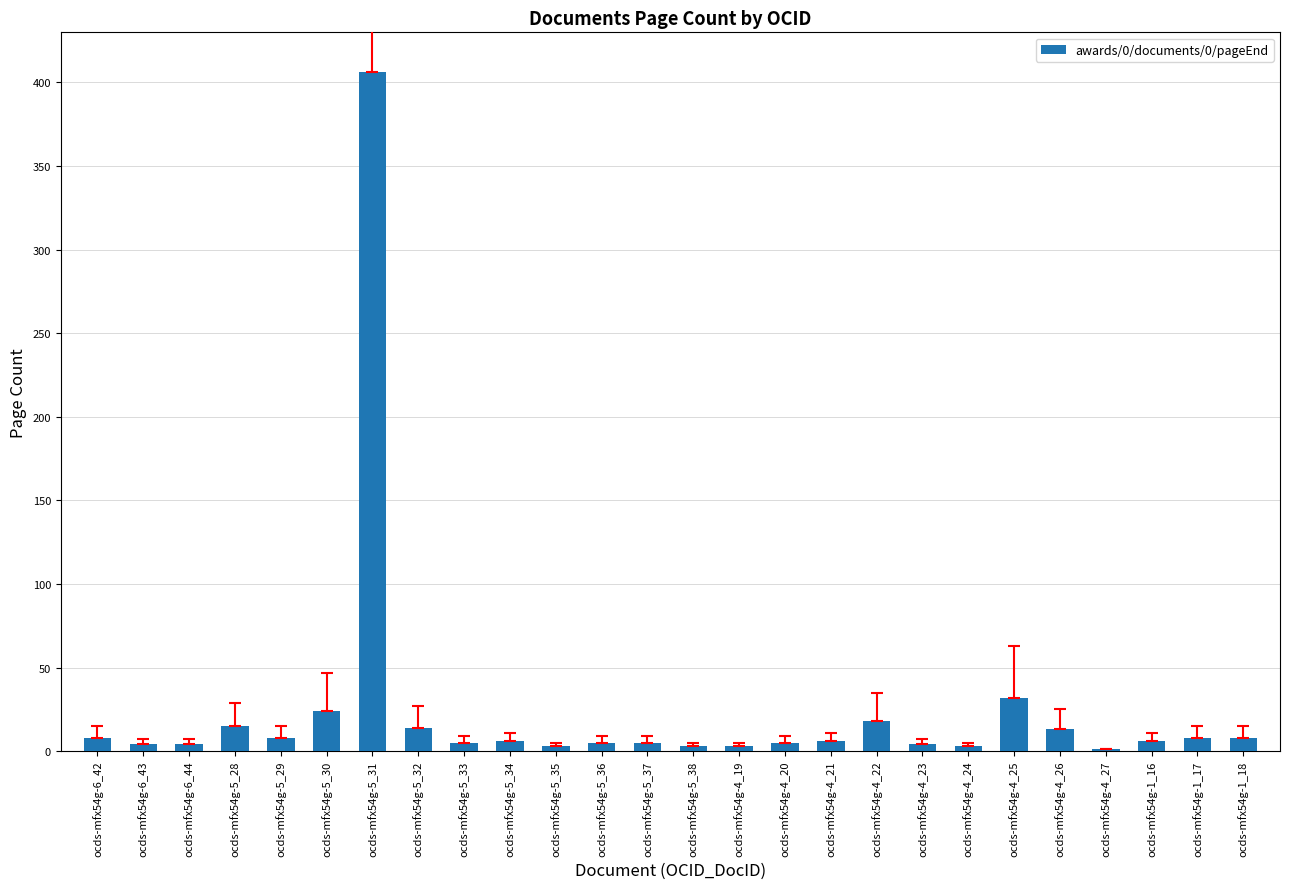

What is the sum of all values?

617